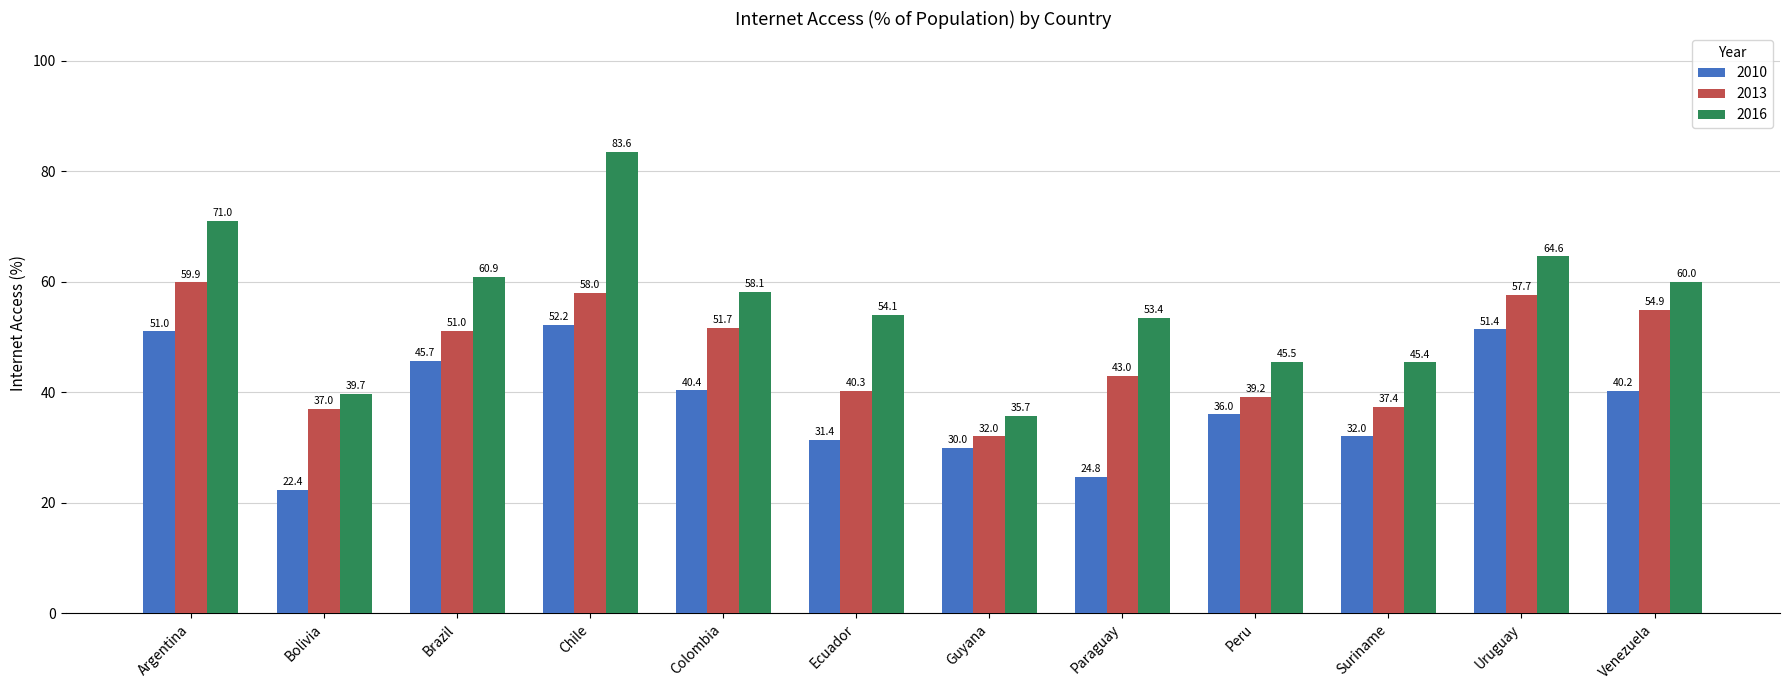

At how many categories does at least one series exceed 62?

3